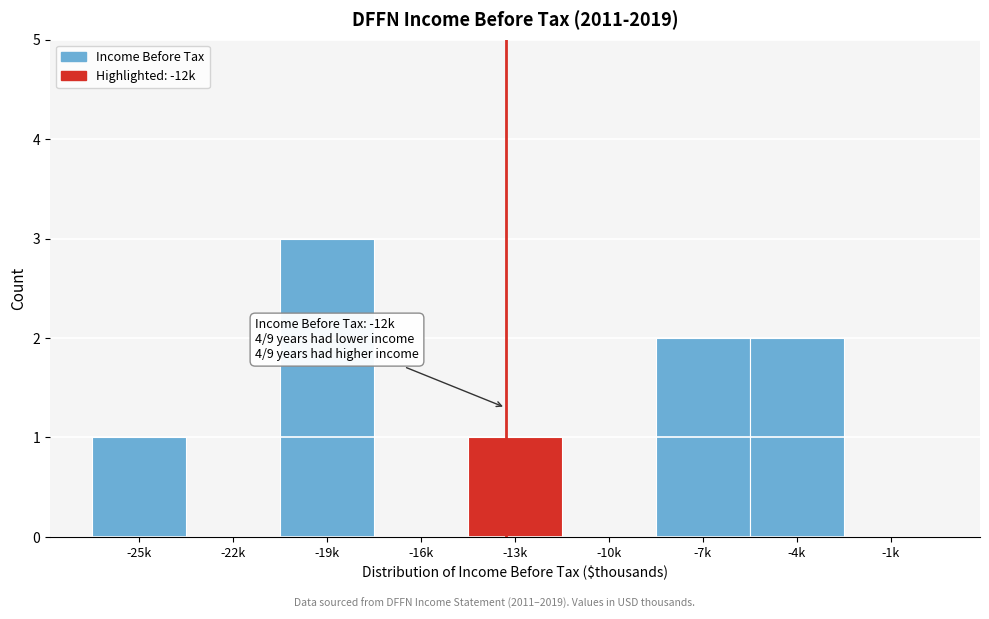

Reading left to right, list all the values displayed in this chart.

-25k=1	-22k=0	-19k=3	-16k=0	-13k=1	-10k=0	-7k=2	-4k=2	-1k=0